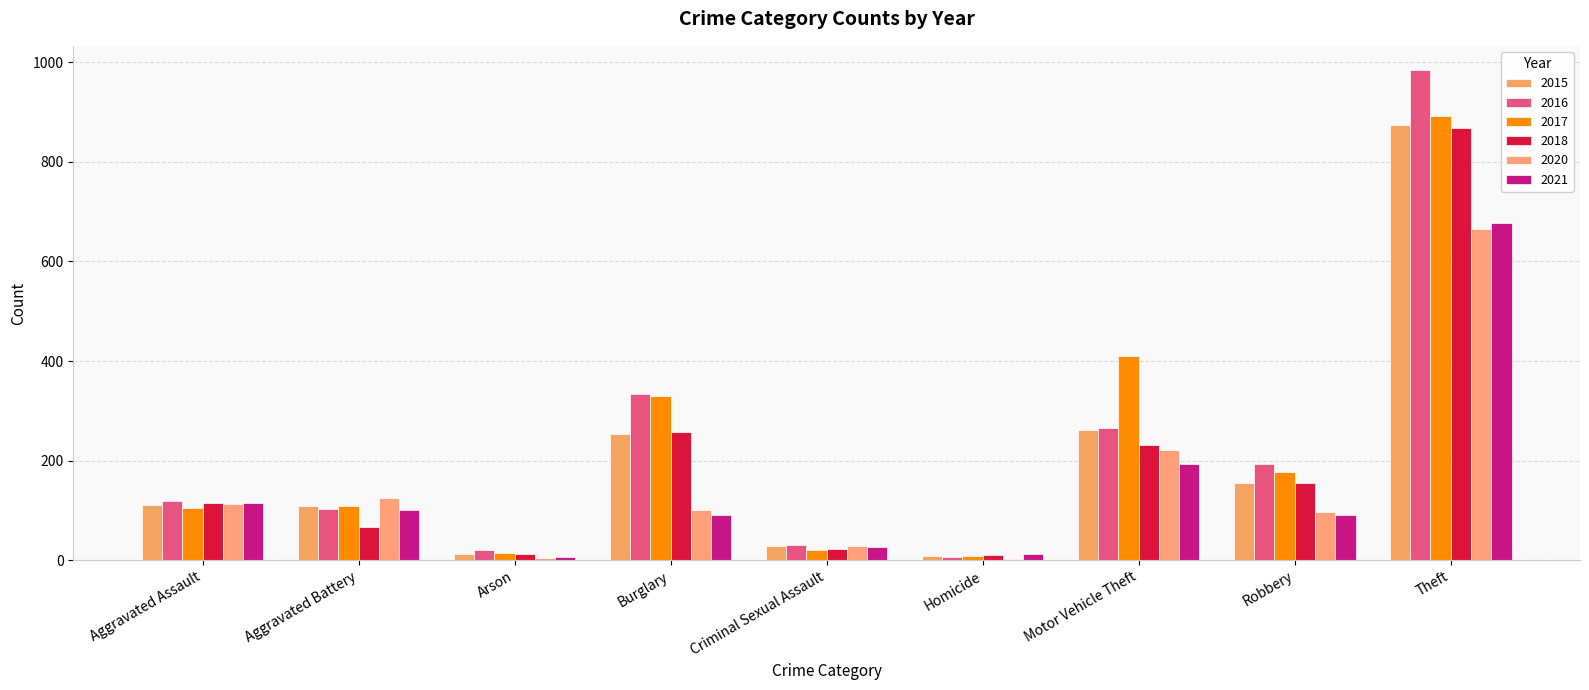

Where is 2021 nearest to the value 342?

Motor Vehicle Theft